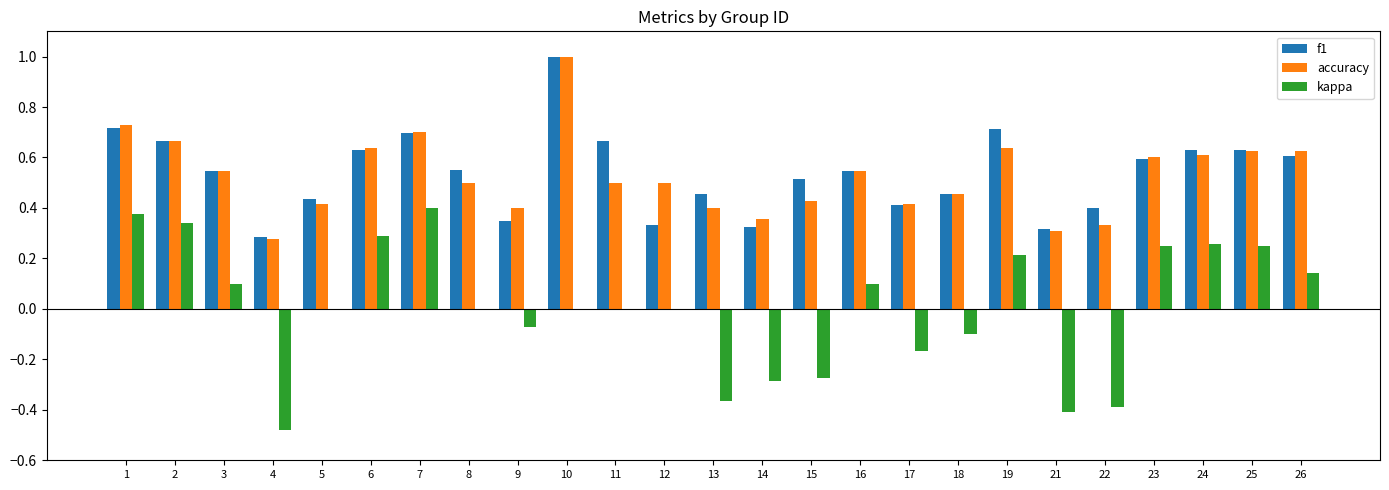

At which category is the sum across all series the highest?

10